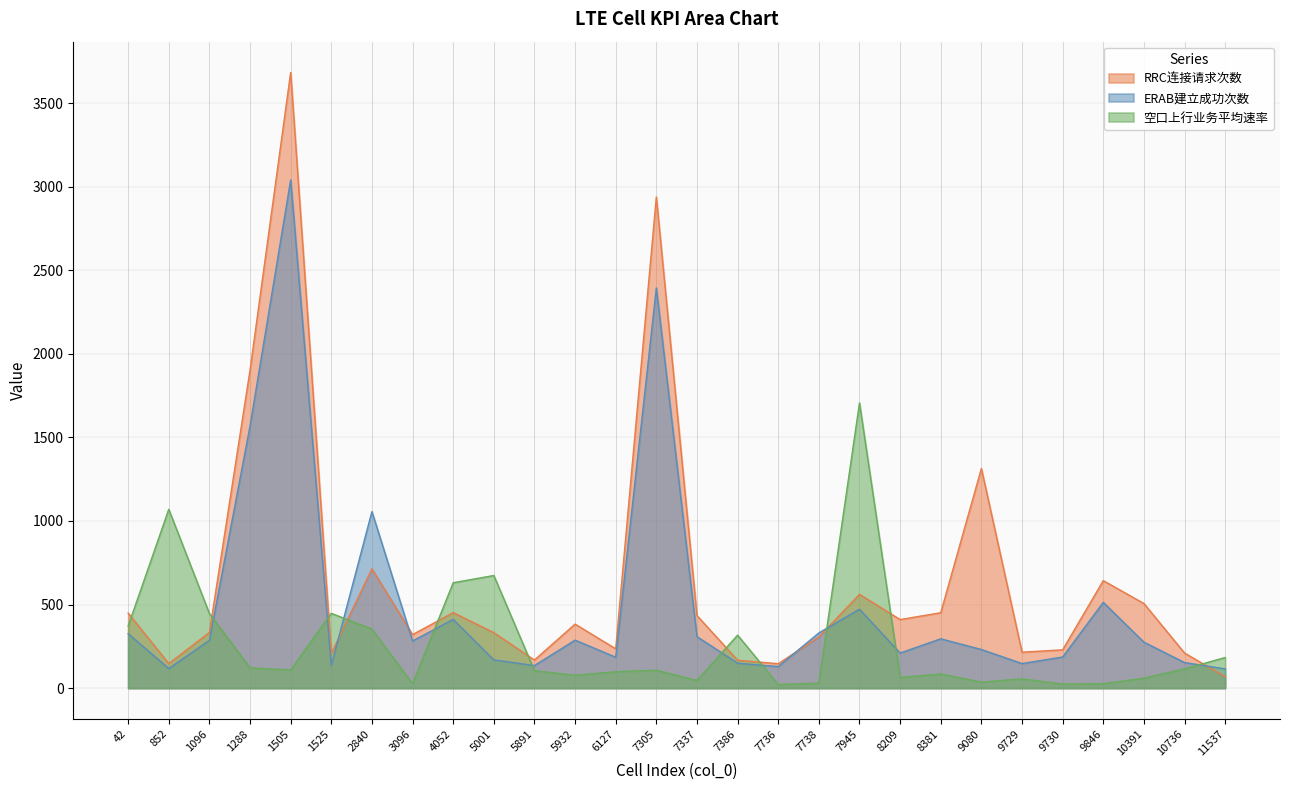

How many interior local valleys does the RRC连接请求次数 series have?

8